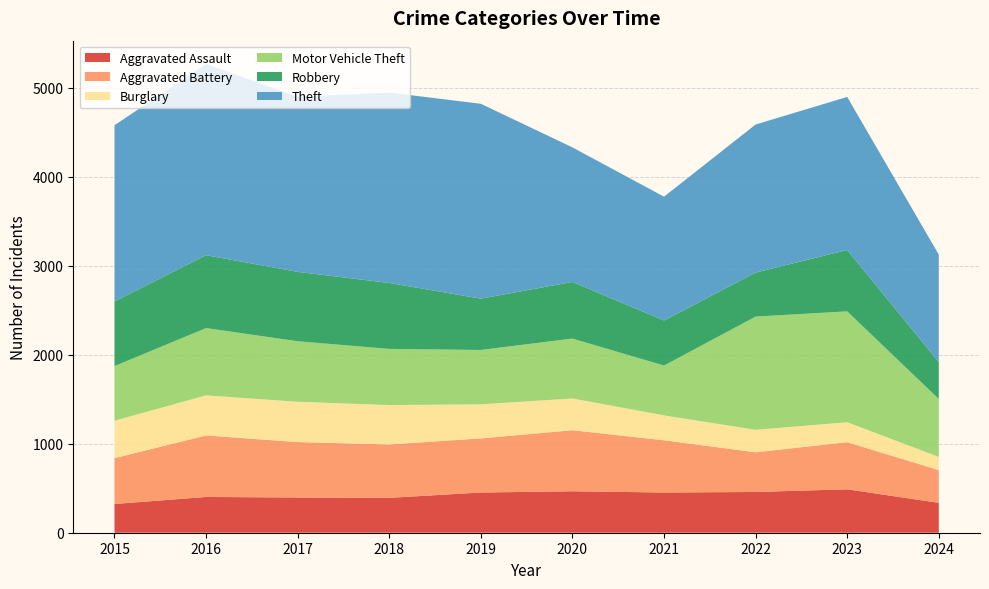

Reading left to right, list all the values displayed in this chart.

Aggravated Assault: 2015=323	2016=402	2017=396	2018=392	2019=452	2020=466	2021=452	2022=458	2023=488	2024=336
Aggravated Battery: 2015=515	2016=691	2017=623	2018=600	2019=608	2020=686	2021=587	2022=446	2023=530	2024=368
Burglary: 2015=421	2016=451	2017=453	2018=443	2019=383	2020=357	2021=280	2022=253	2023=224	2024=148
Motor Vehicle Theft: 2015=614	2016=756	2017=680	2018=631	2019=611	2020=673	2021=560	2022=1272	2023=1246	2024=651
Robbery: 2015=726	2016=819	2017=780	2018=741	2019=577	2020=637	2021=506	2022=495	2023=690	2024=415
Theft: 2015=1981	2016=2148	2017=1968	2018=2140	2019=2190	2020=1512	2021=1392	2022=1664	2023=1720	2024=1208